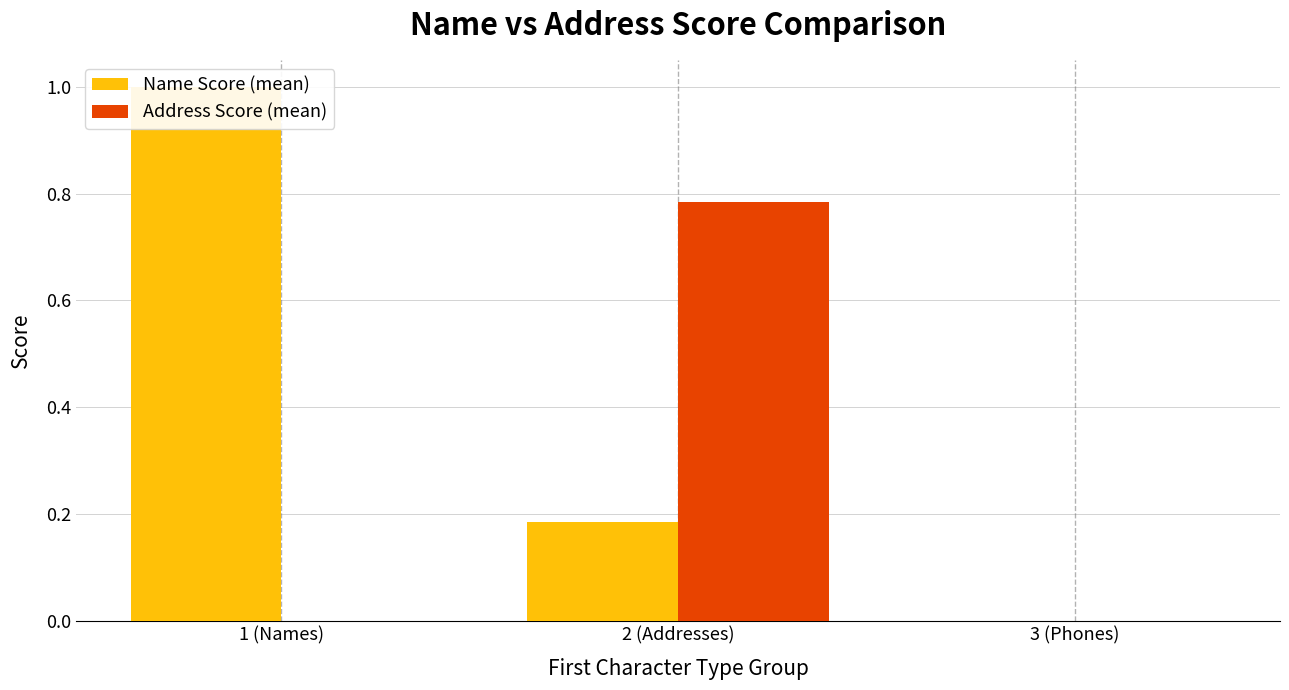

Rank the series by their average value, from highest to lowest.

Name Score (mean), Address Score (mean)